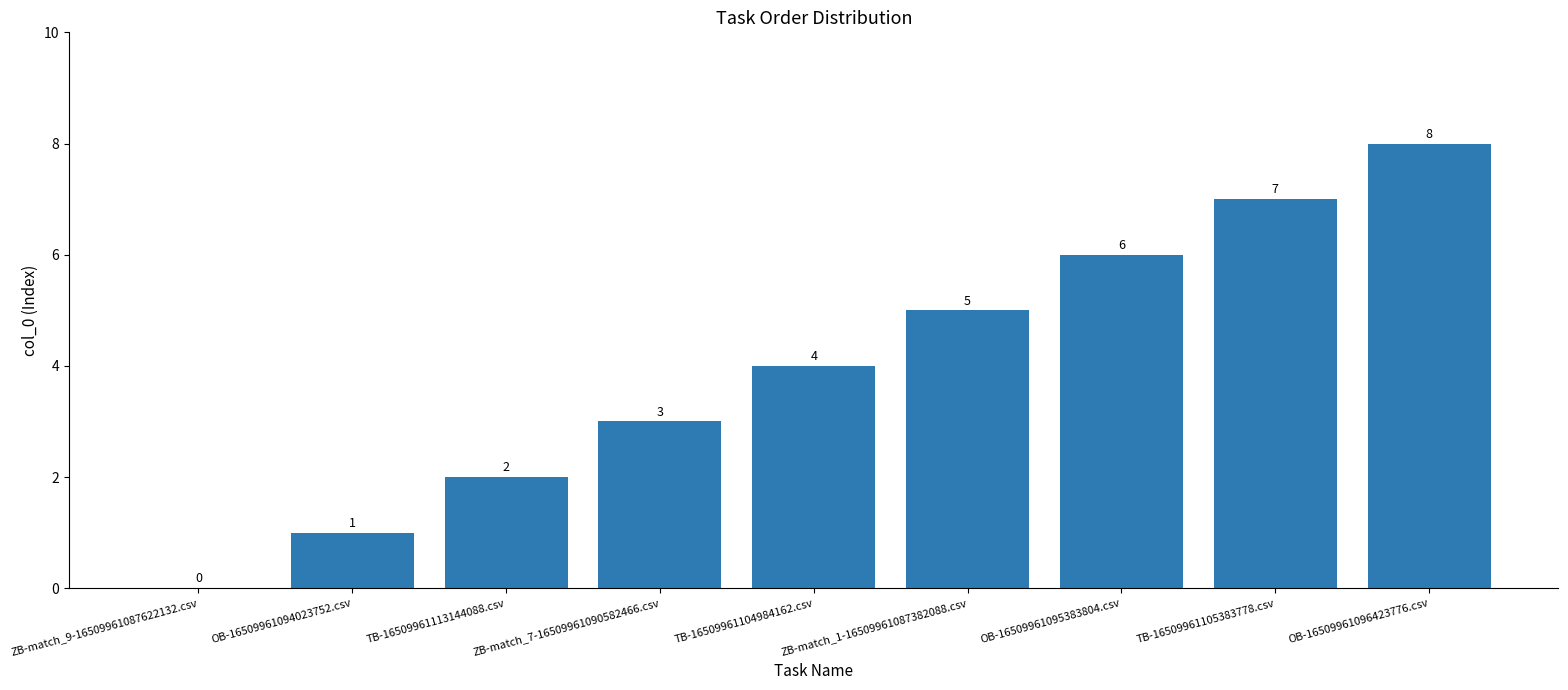

What value does the data have at OB-16509961096423776.csv?

8